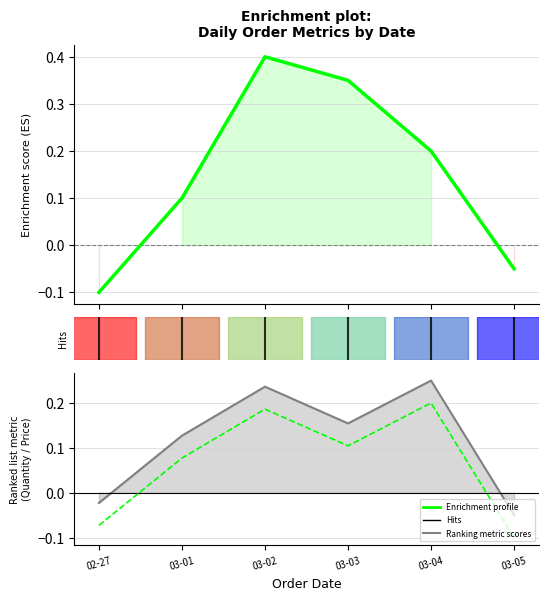

At which category does the chart reach its peak across all series?

03-04